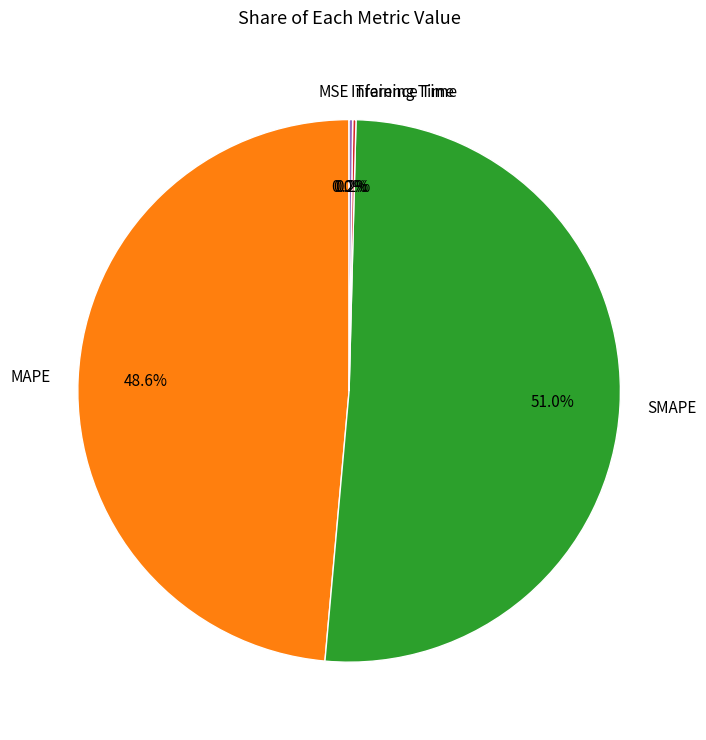

What percentage is NOT represented by SMAPE?

49.0%